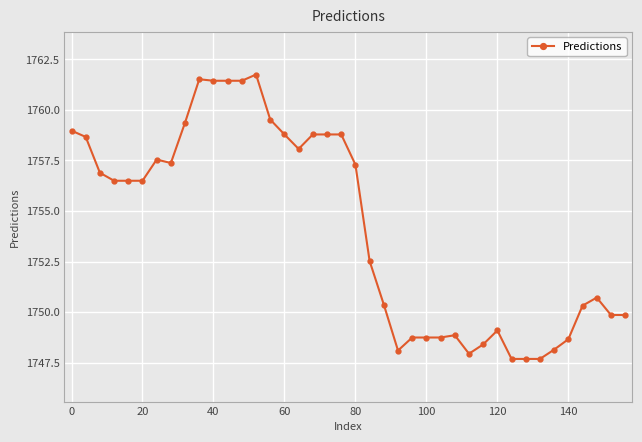

How many data points does each series have?

40